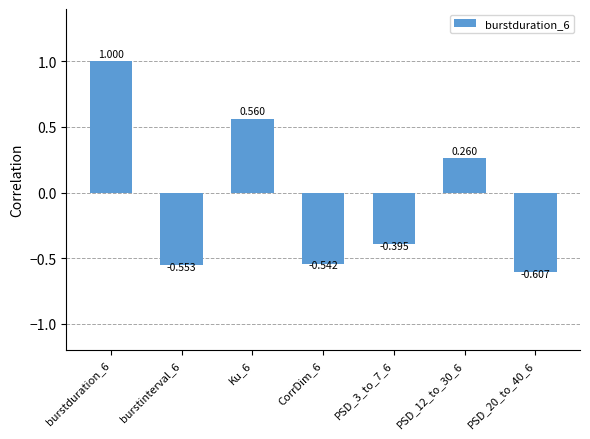

Is it true that the value at PSD_20_to_40_6 is -0.6?

True